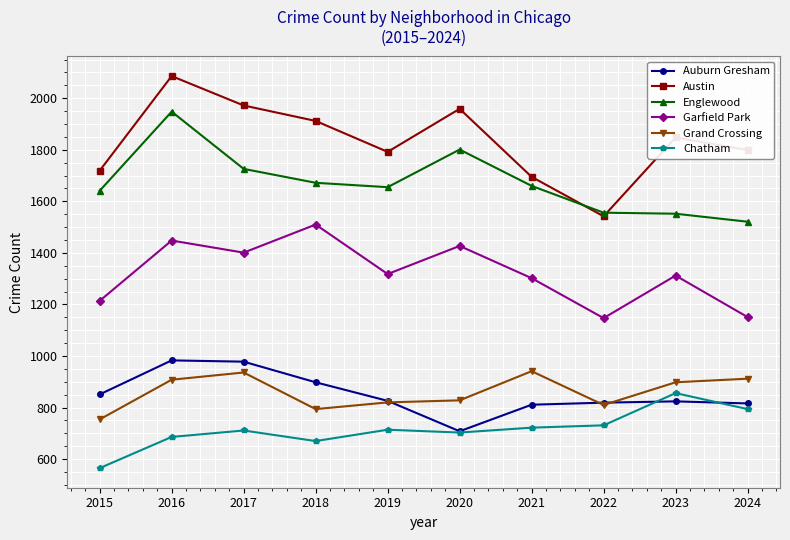

True or false: Grand Crossing and Englewood cross at least once.

False